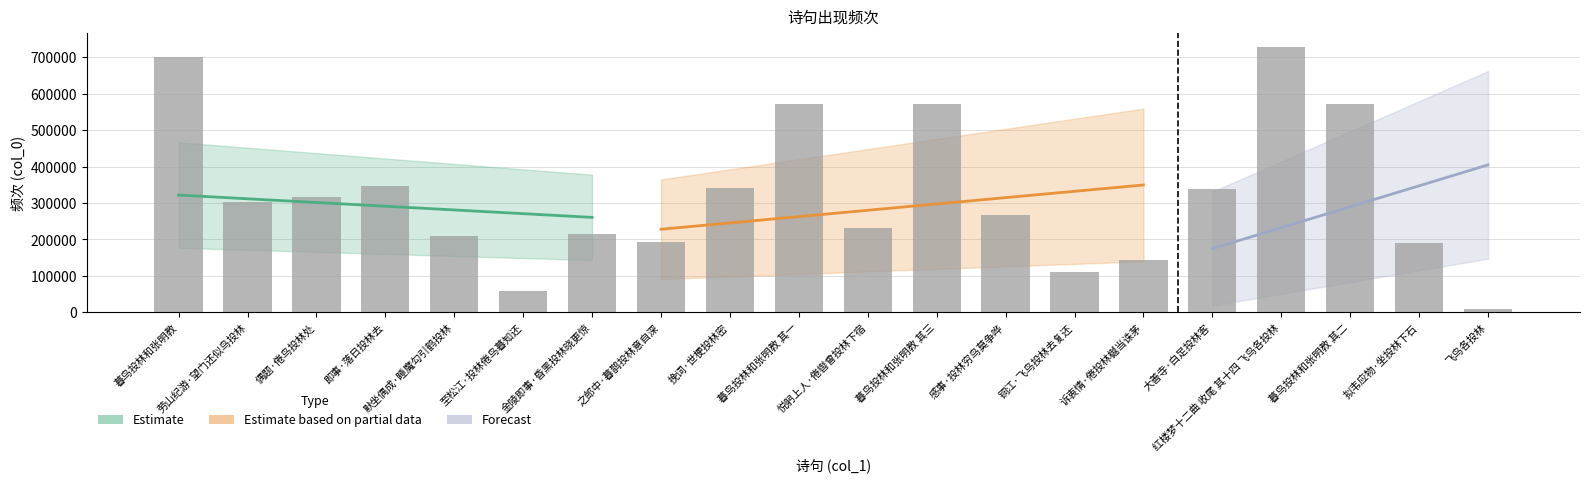

Where does the data first go above 302737?

暮鸟投林和张明教